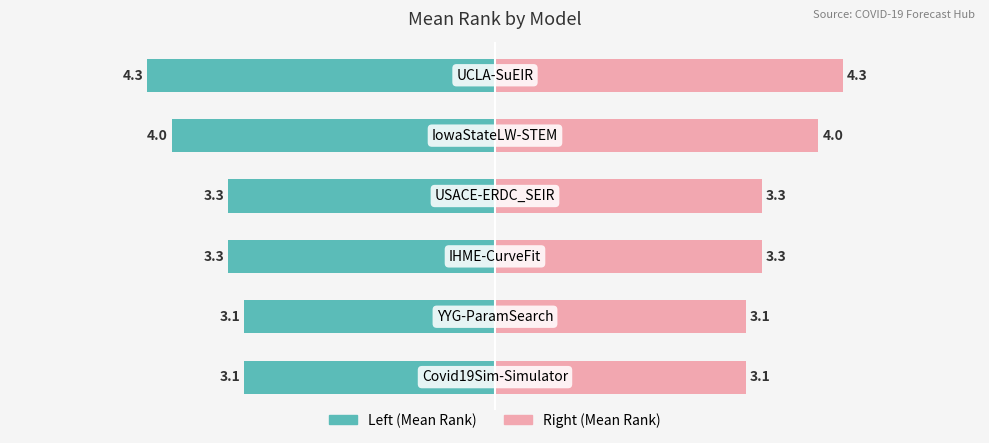

Rank the categories by value from lowest to highest.

Covid19Sim-Simulator, YYG-ParamSearch, IHME-CurveFit, USACE-ERDC_SEIR, IowaStateLW-STEM, UCLA-SuEIR